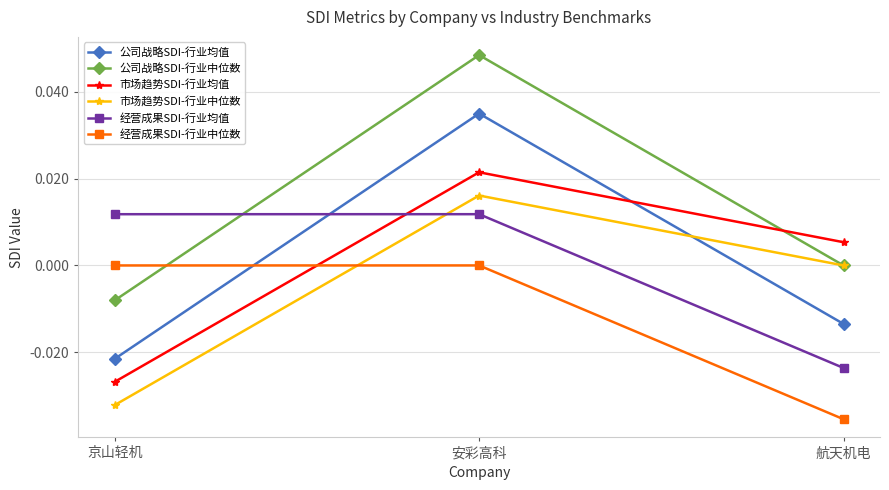

At which label does 公司战略SDI-行业均值 reach its peak?

安彩高科